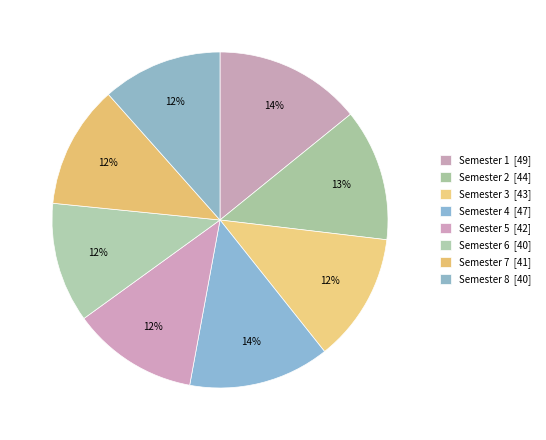

True or false: Semester 5 accounts for 12% of the total.

True